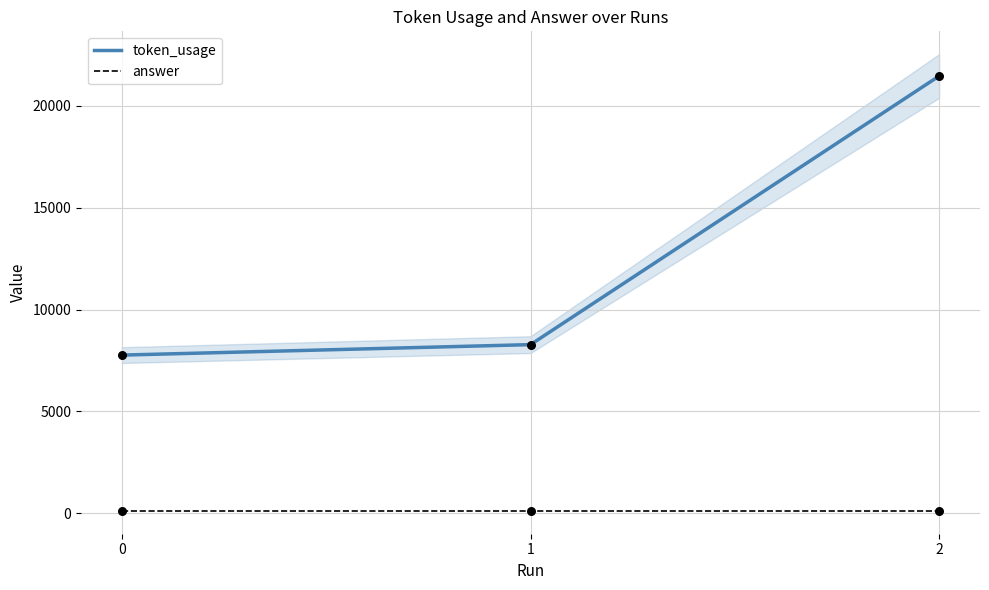

Is the value of token_usage at 0 greater than the value of answer at 1?

Yes